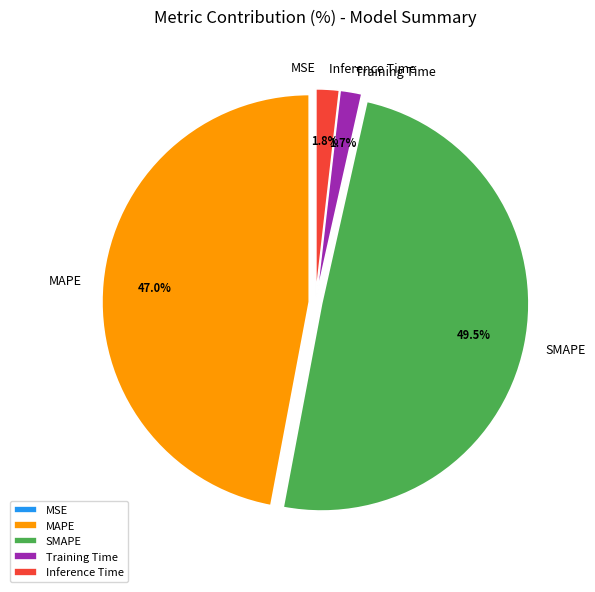

Between Training Time and SMAPE, which is larger?

SMAPE